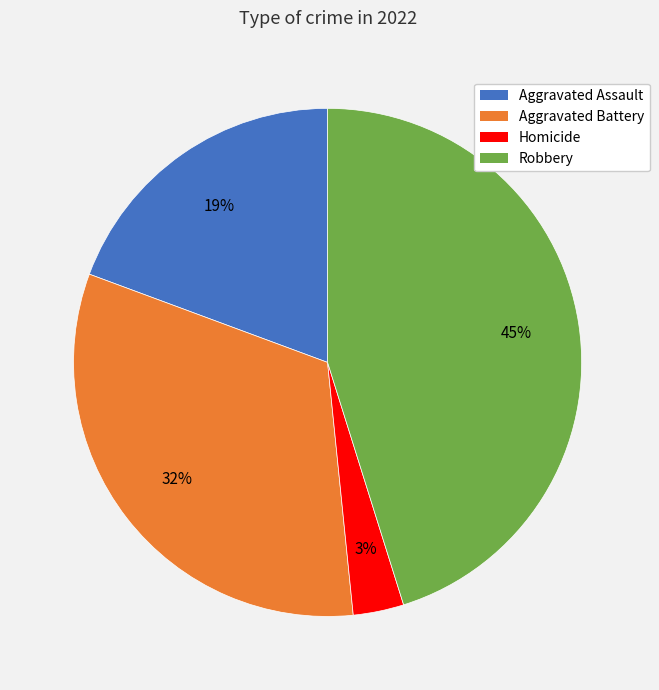

Does any single category account for the majority?

No